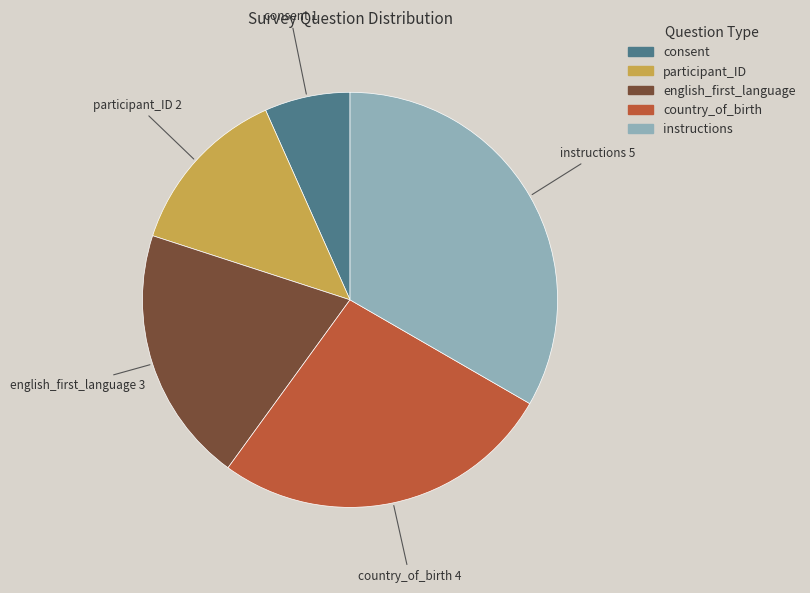

How many slices are in this pie chart?

5